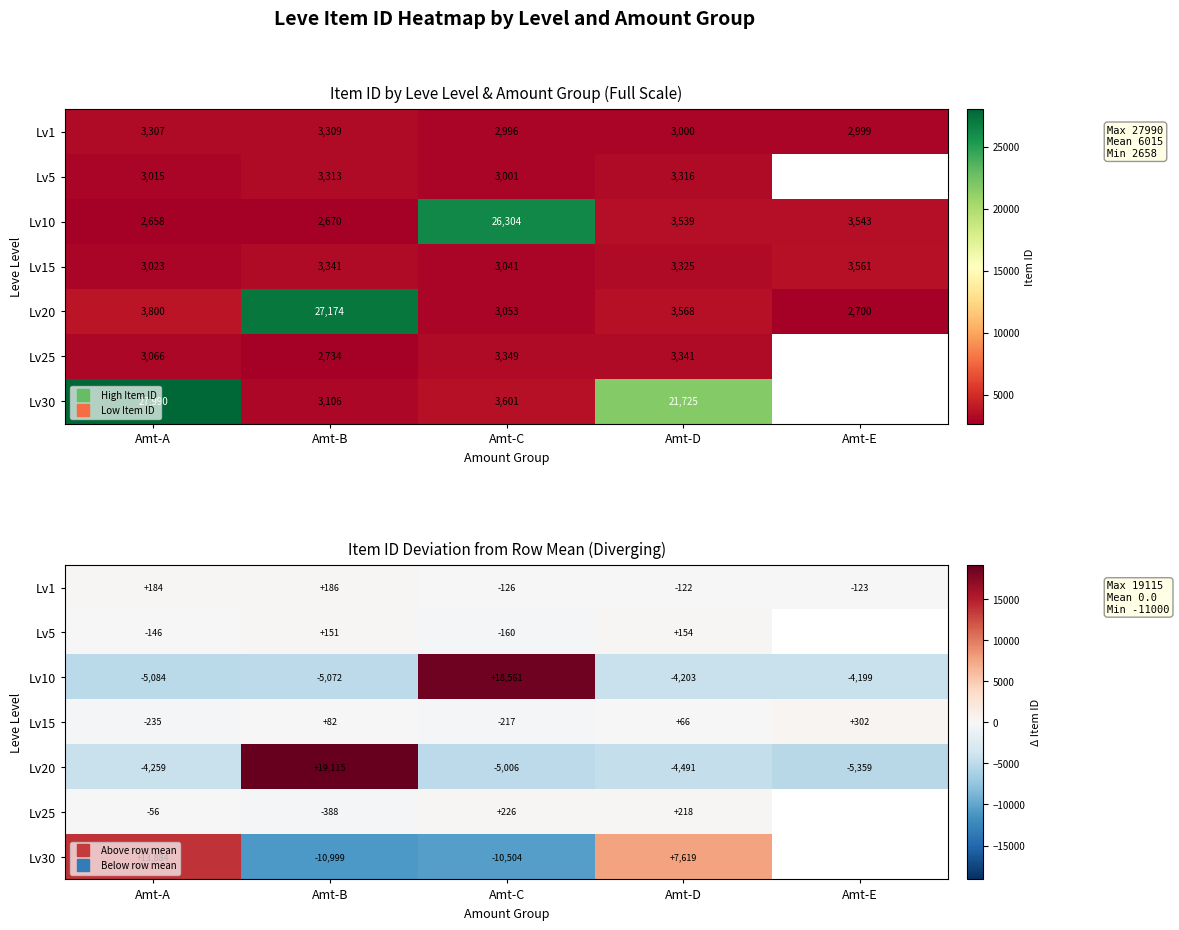

What is the difference between the Lv25 values at Amt-A and Amt-B?

332.0